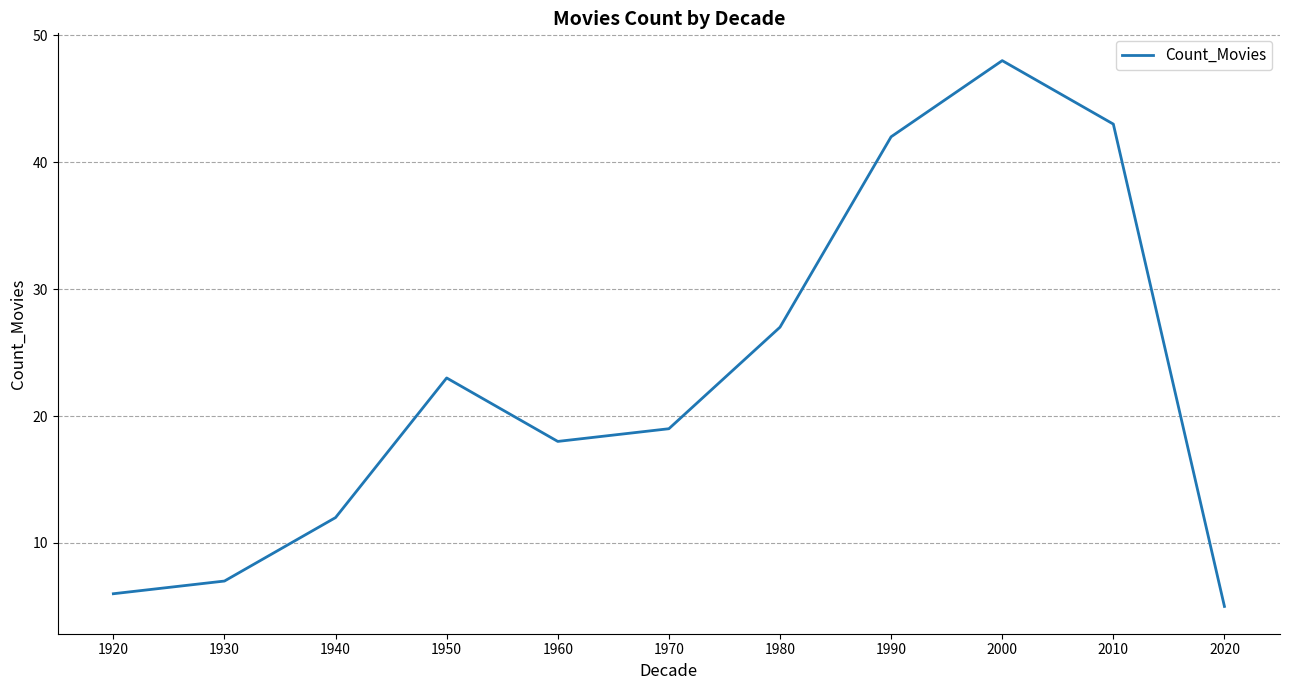

How many values are below 19?

5